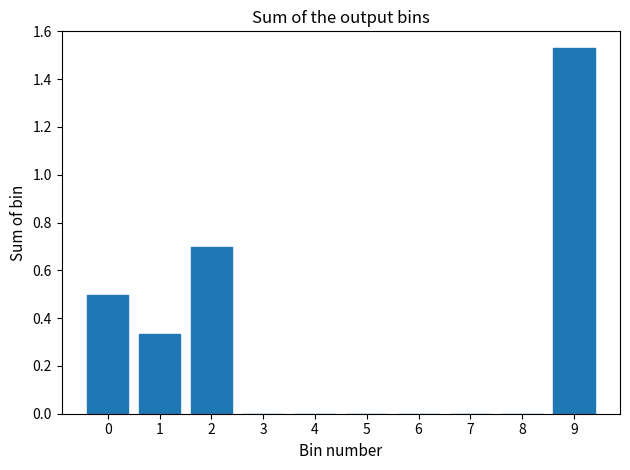

What is the change in value from 1 to 7?

-0.3